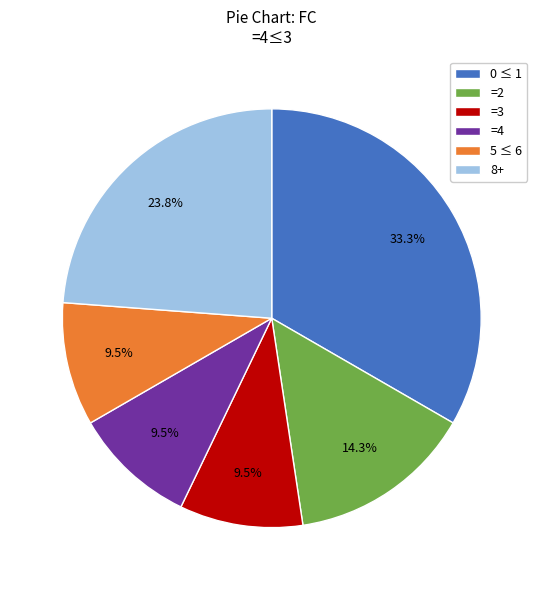

Is the sum of =4 and =2 greater than half?

No